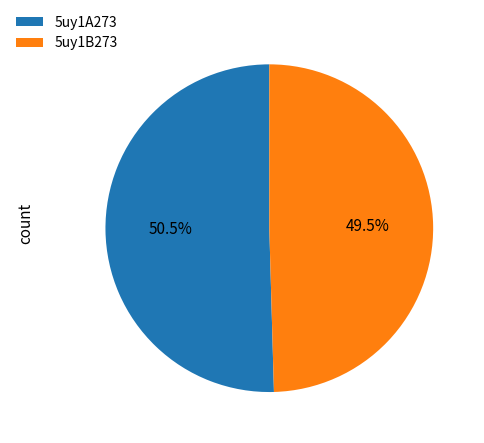

To the nearest percent, what is the combined percentage of 5uy1B273 and 5uy1A273?

100%